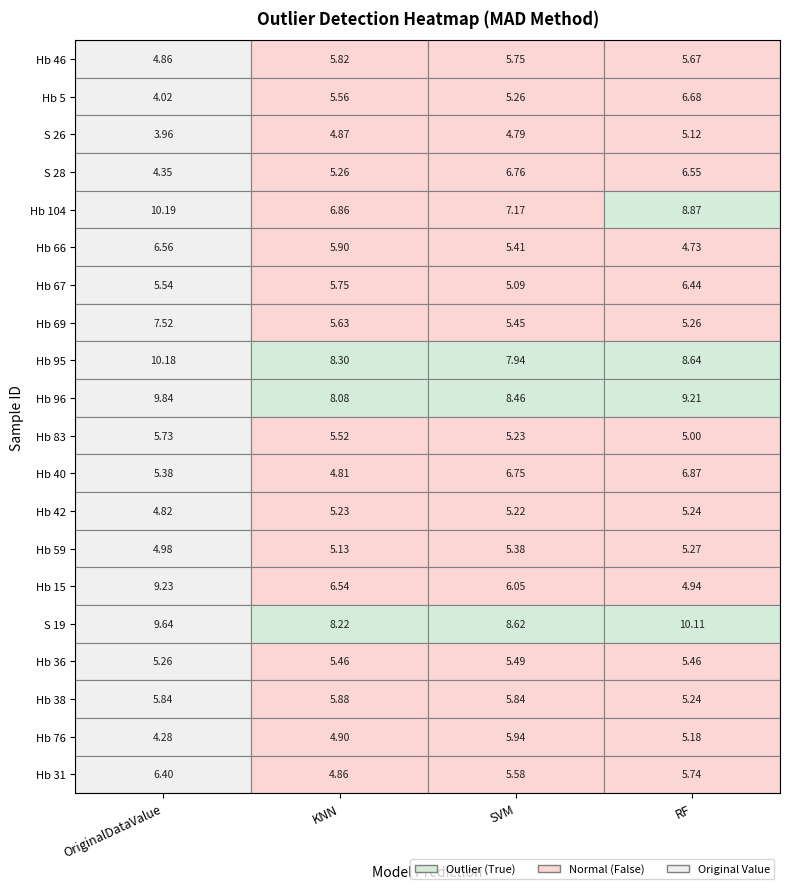

At which label is Hb 104 closest to 8?

2